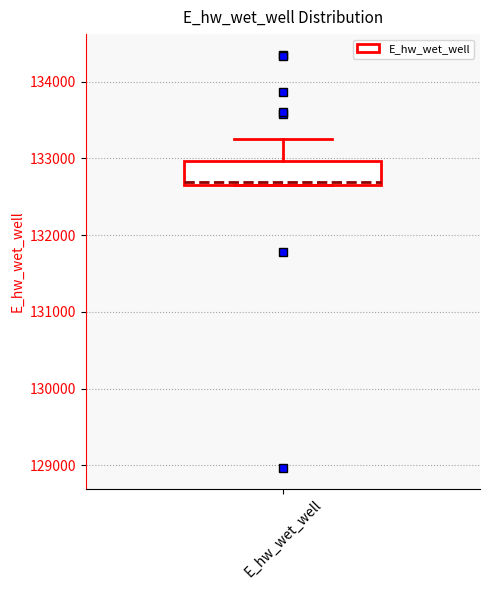

Where does the upper whisker of the box for E_hw_wet_well end on the y-axis? The values are not printed on the chart, so give them approximately, as read against the axis.

133200